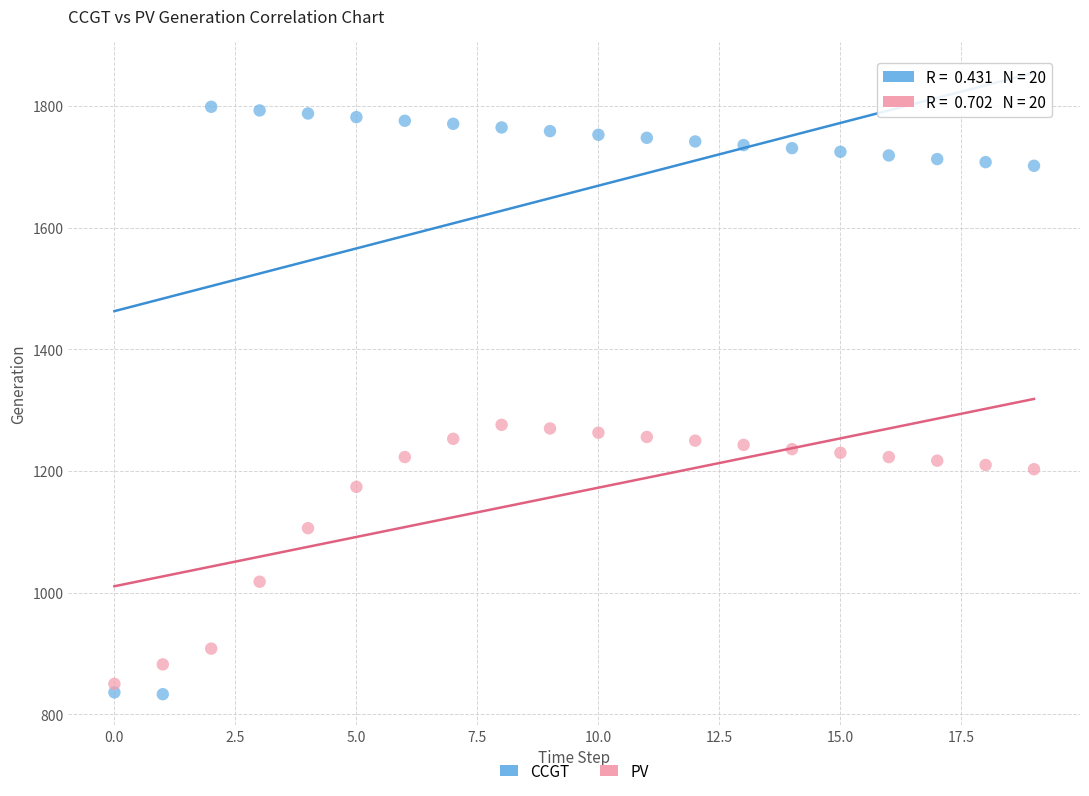

Which series contains the lowest Y value?

CCGT